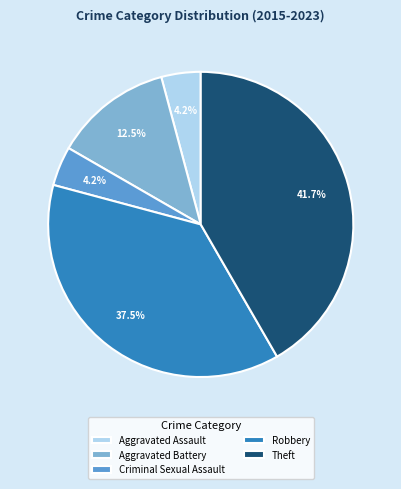

Count the number of slices in the pie.

5